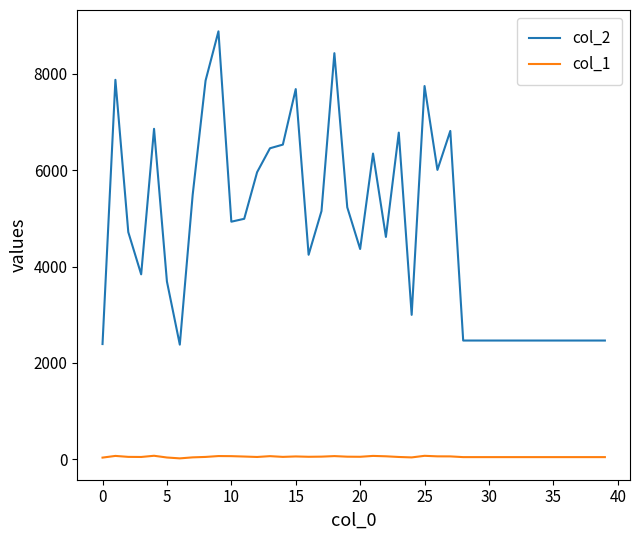

How many lines are shown in the chart?

2